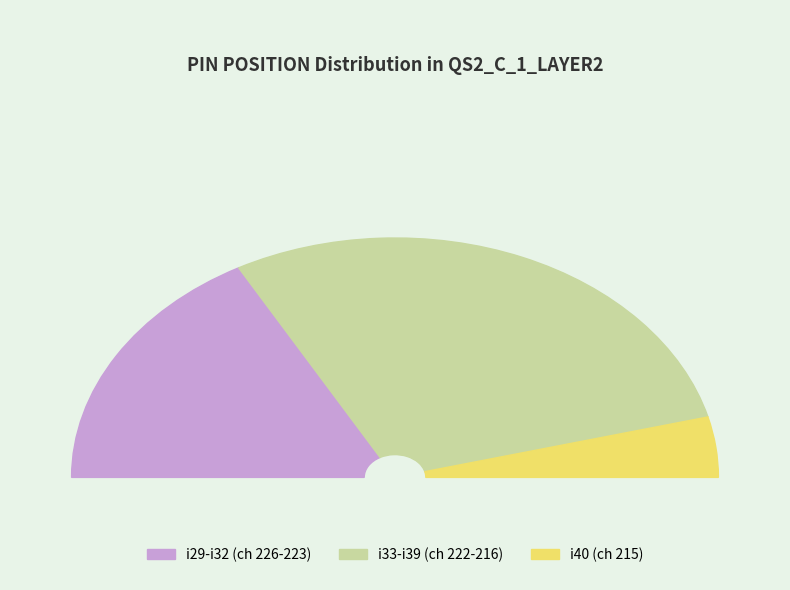

The 19 slice represents 17% of the pie. True or false?

False